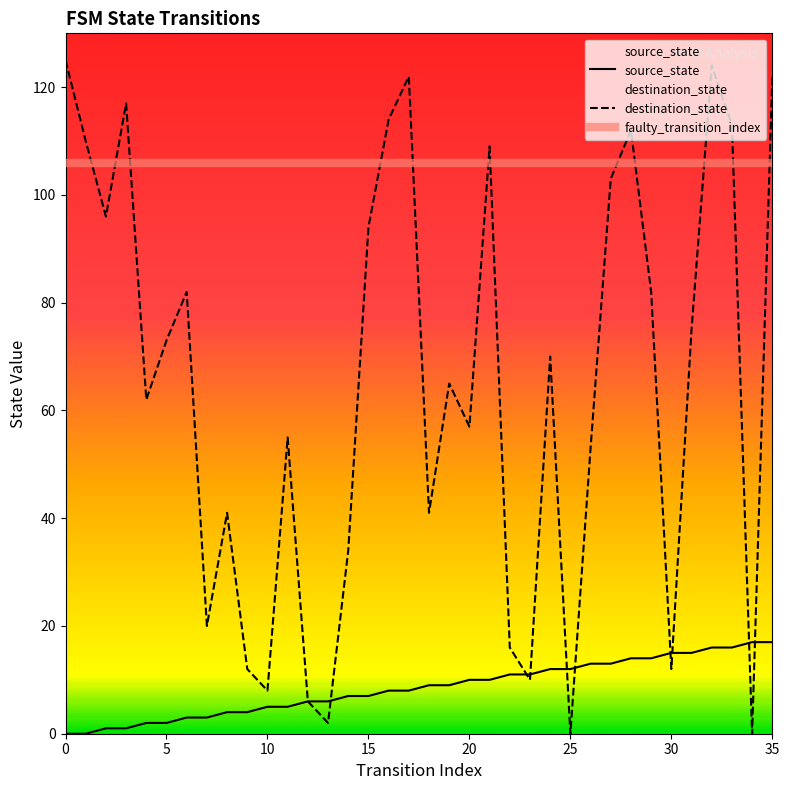

Read the destination_state value at 32, to the nearest 5.

125